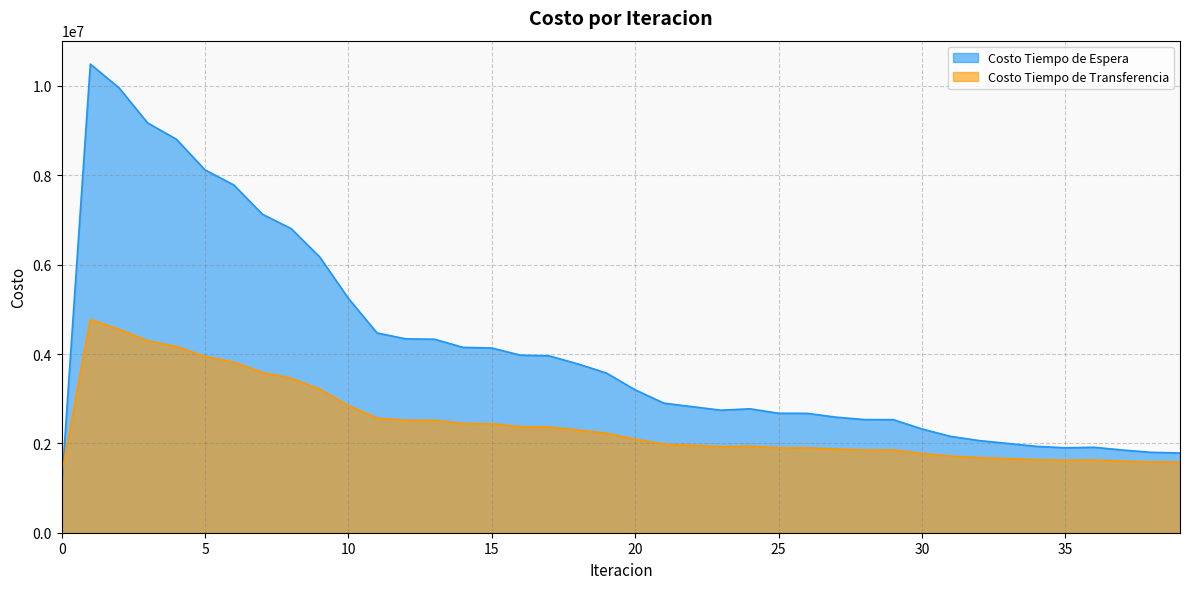

Reading left to right, what are all the values shown in this chart?

Costo Tiempo de Espera: 0=1048907.9	1=10489078.8	2=9958265.8	3=9171132.9	4=8808256.0	5=8120222.4	6=7785756.2	7=7128773.8	8=6808295.9	9=6171995.4	10=5244539.4	11=4470444.9	12=4339666.6	13=4330970.4	14=4148268.8	15=4134697.1	16=3974224.5	17=3959016.2	18=3778391.7	19=3573400.3	20=3198331.2	21=2900808.7	22=2820251.3	23=2742077.2	24=2773599.7	25=2673953.8	26=2671806.5	27=2586742.4	28=2532711.7	29=2530825.5	30=2322431.3	31=2156274.1	32=2062022.6	33=1998077.8	34=1932873.3	35=1900391.0	36=1912338.4	37=1850690.5	38=1799263.7	39=1784807.6
Costo Tiempo de Transferencia: 0=1307236.6	1=4773389.9	2=4554690.6	3=4295896.7	4=4168025.8	5=3944522.0	6=3819609.1	7=3588615.3	8=3458480.7	9=3214074.9	10=2847749.2	11=2564243.4	12=2518100.1	13=2515227.4	14=2444974.7	15=2438575.1	16=2373001.9	17=2365532.8	18=2299048.2	19=2226617.4	20=2092140.6	21=1984173.3	22=1954962.1	23=1925106.6	24=1936229.6	25=1901599.0	26=1899859.9	27=1873008.7	28=1851992.4	29=1852779.5	30=1775760.4	31=1714880.6	32=1681706.9	33=1658469.1	34=1634925.8	35=1622635.4	36=1627344.1	37=1603653.8	38=1583555.9	39=1579226.0